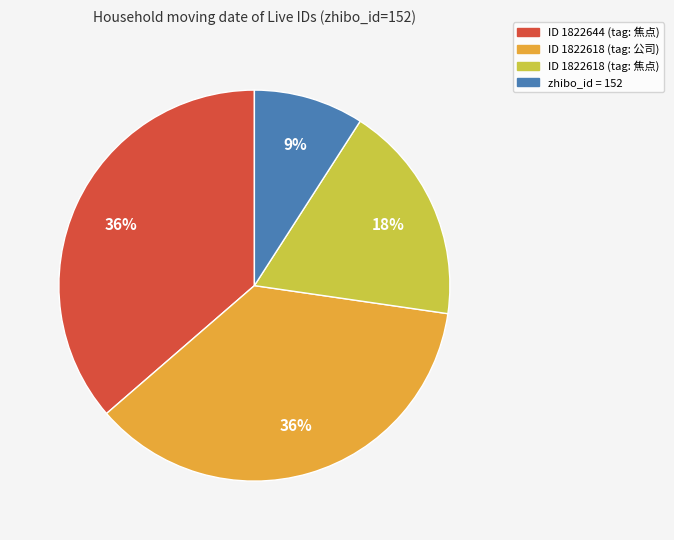

Does any single category account for the majority?

No